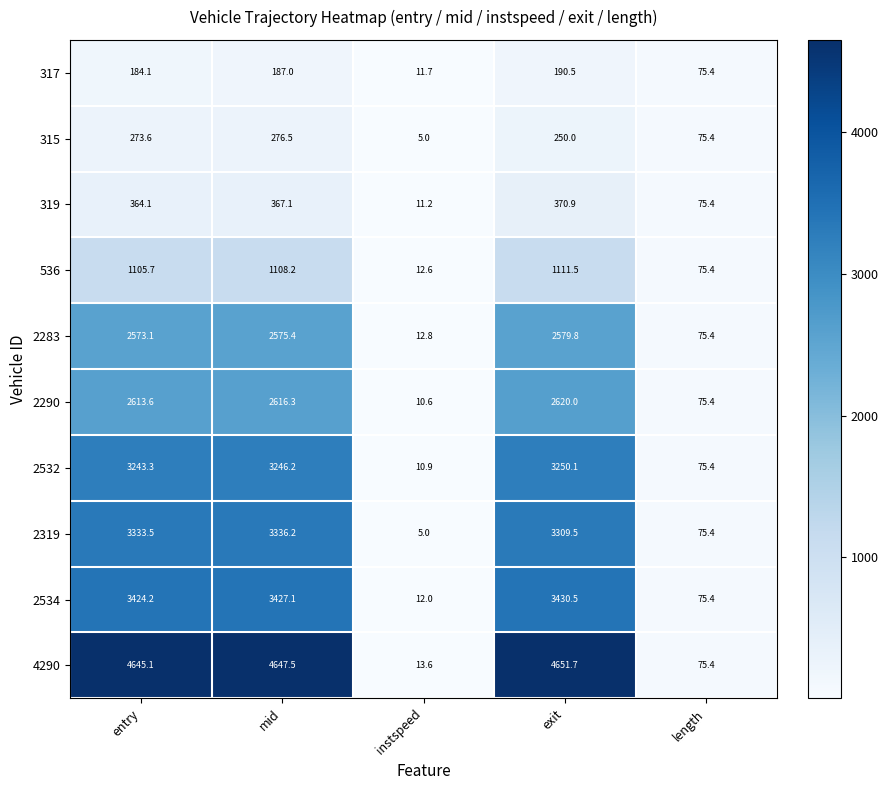

At how many categories does at least one series exceed 2686?

3